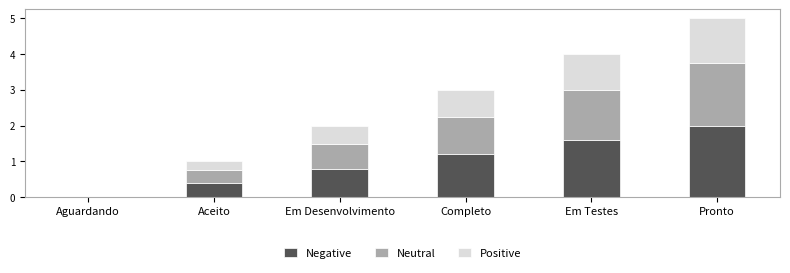

Are the bars grouped side by side (vs. stacked)?

No